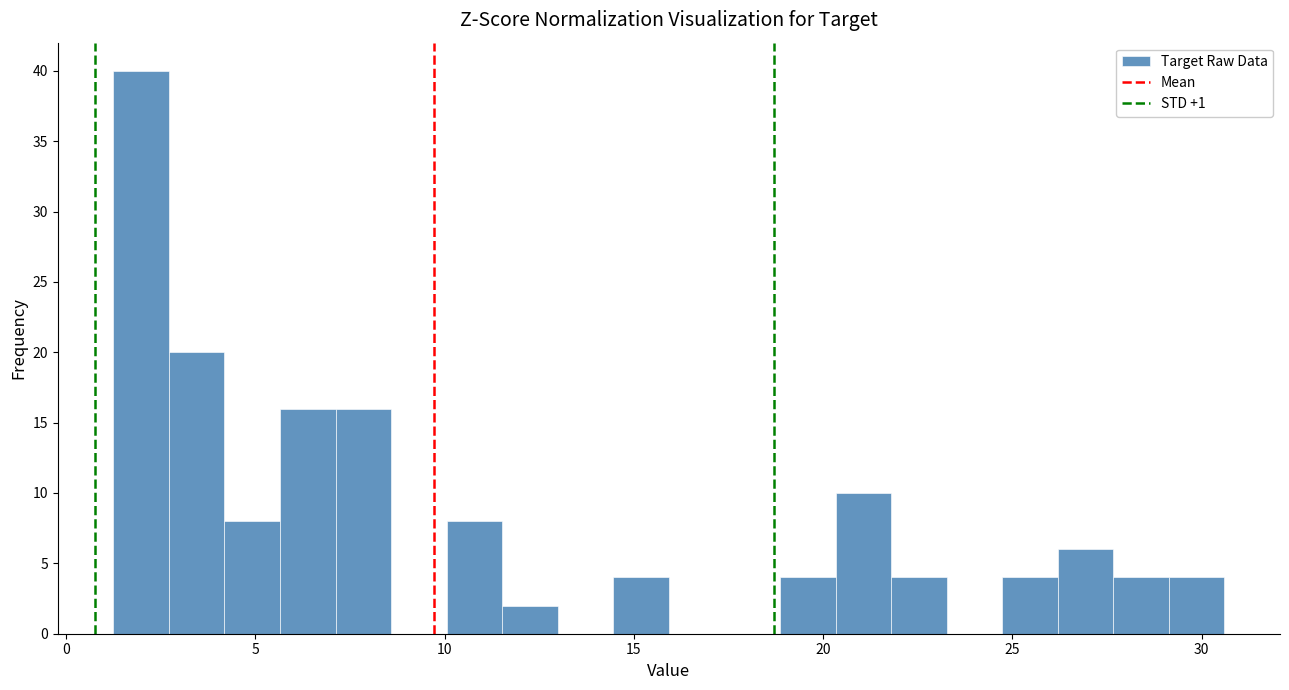

Read against the x-axis, roughly where is the centre of the tallest bar?

2.0